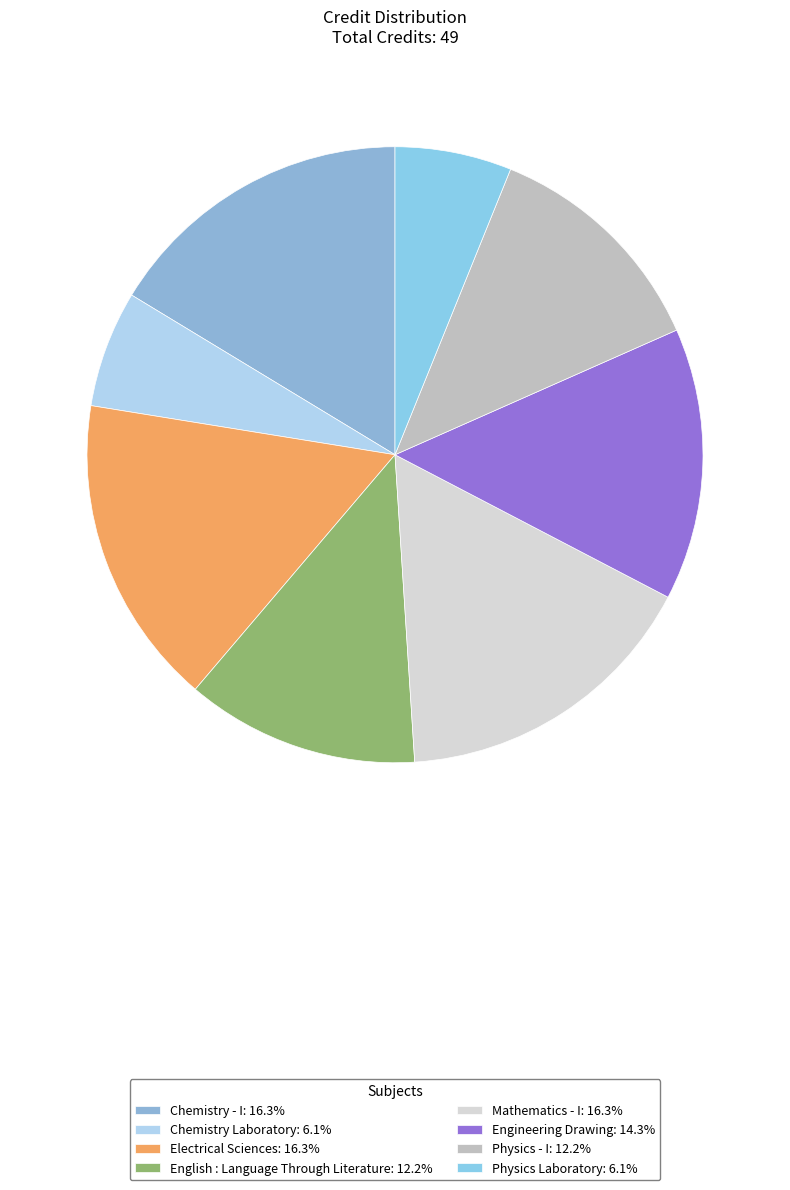

What percentage is the Mathematics - I slice, to the nearest percent?

16%